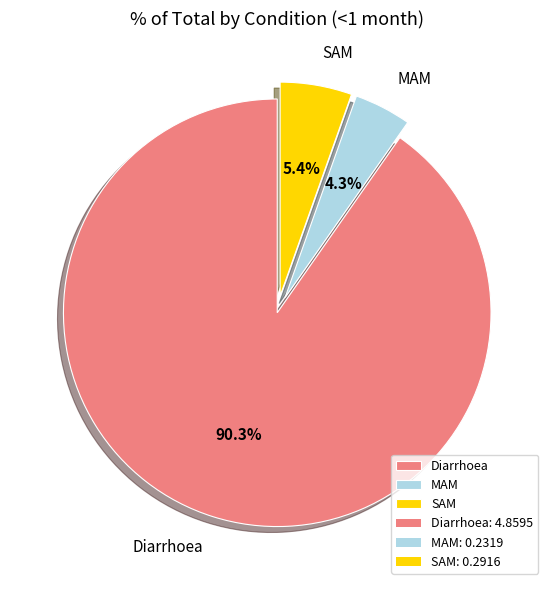

What is the majority slice?

Diarrhoea